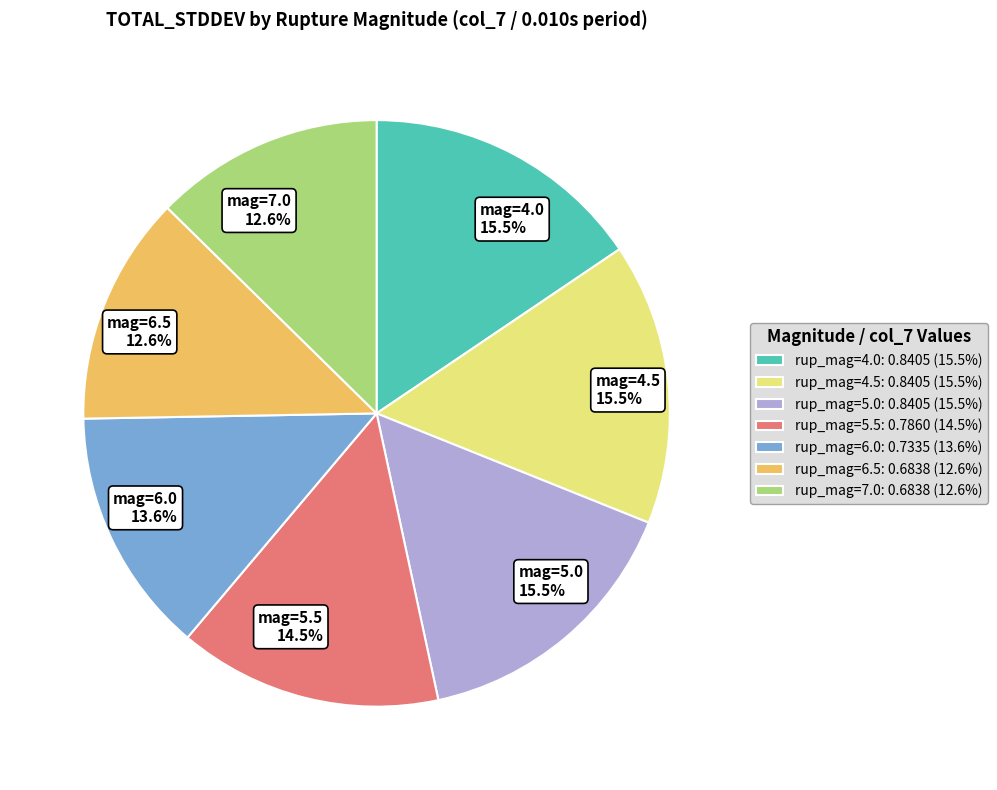

How much of the chart is everything except mag=4.0 15.5%?

84.5%